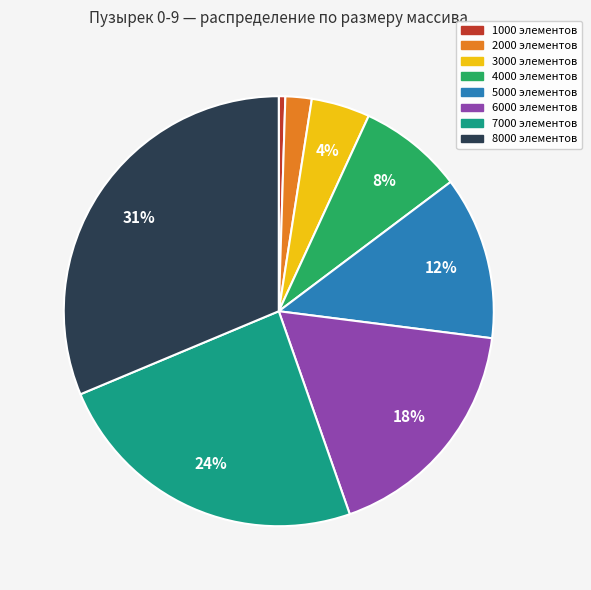

Combined, do 5000 элементов and 1000 элементов account for over 50%?

No